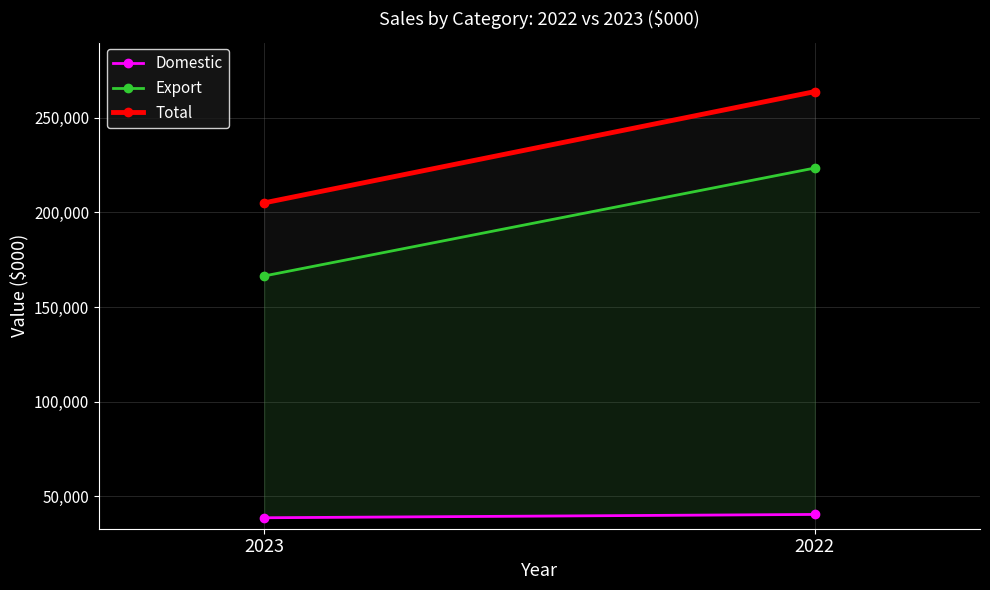

The value of Export at 2023 is 166391. True or false?

True